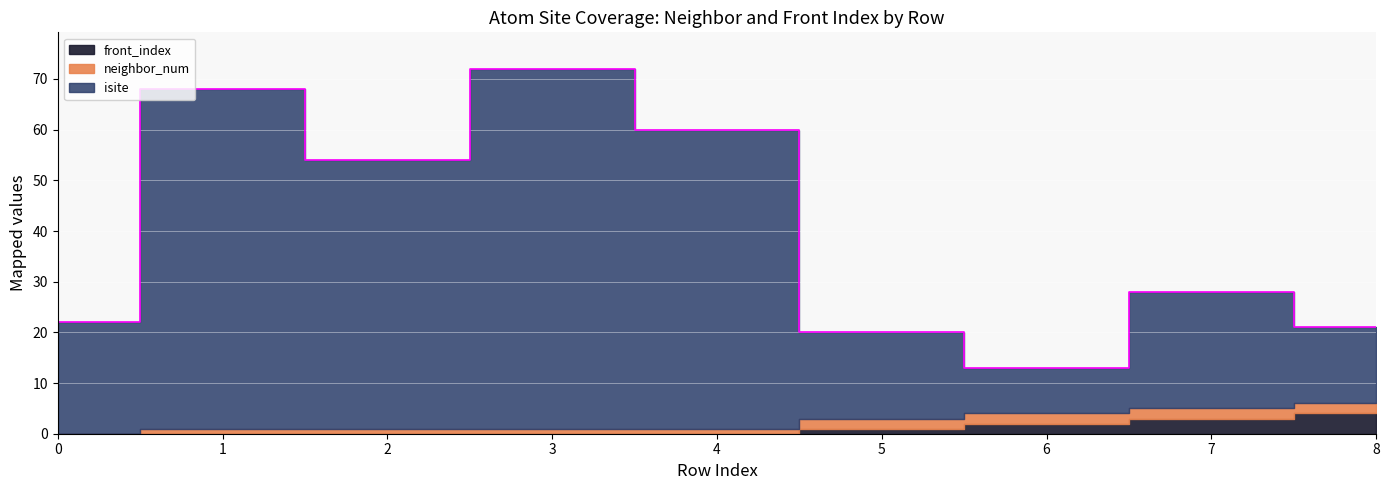

How many data points in neighbor_num are less than 1?

1